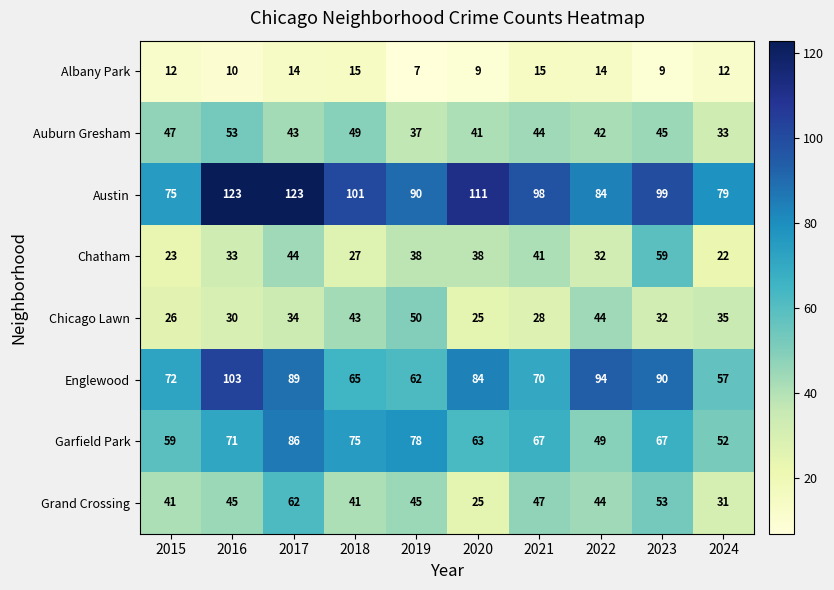

At which label does Grand Crossing reach its minimum?

2020